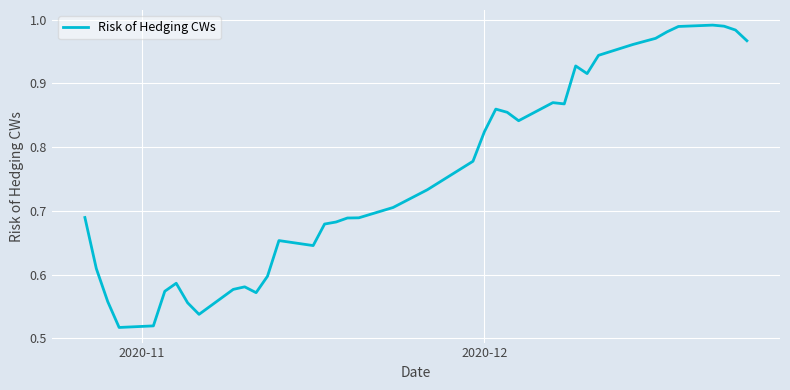

How many points are lower than both their immediate neighbors (excluding endpoints)?

7